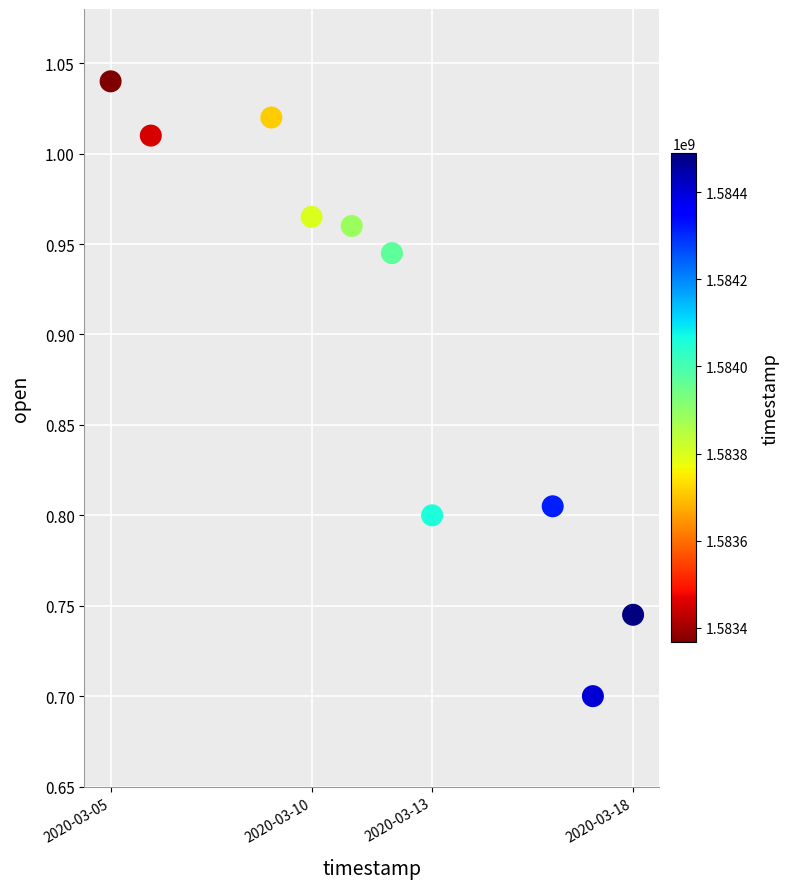

What is the range of X values (max minus min)?

1123200.0